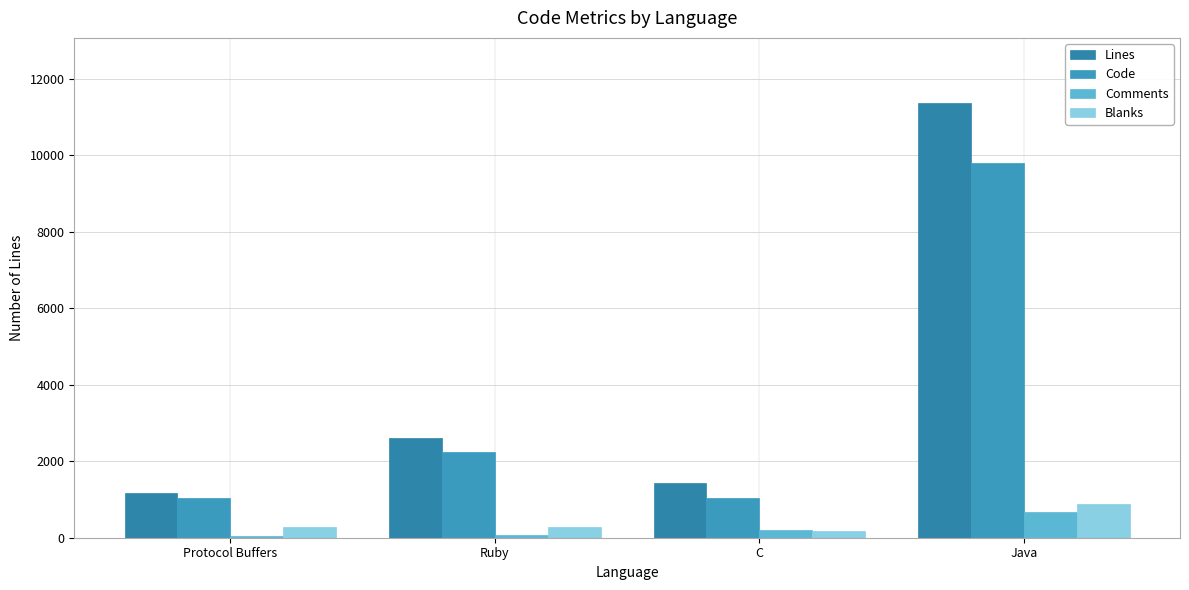

The value of Blanks at Protocol Buffers is 272. True or false?

True